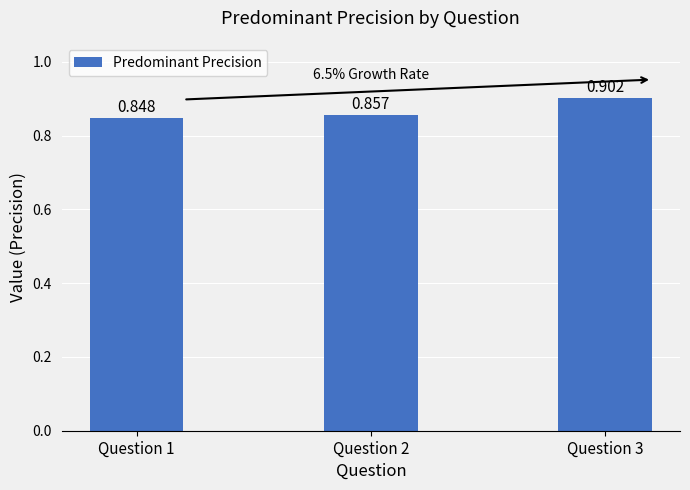

Reading left to right, what are all the values shown in this chart?

0.8	0.9	0.9